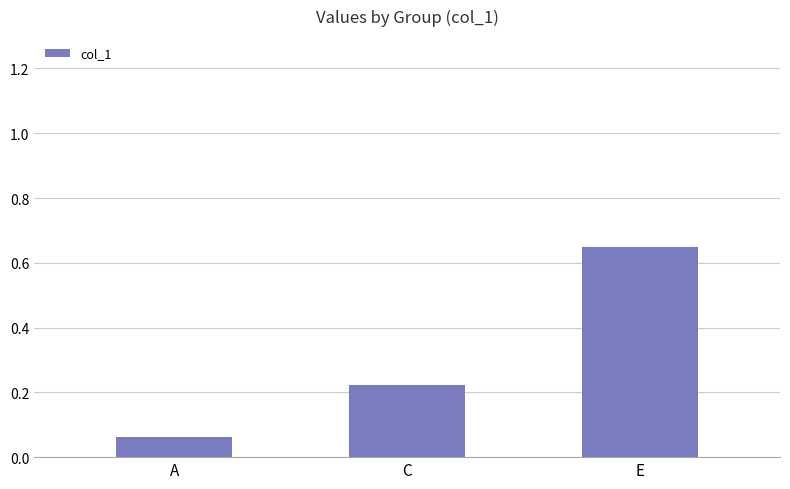

What is the sum of the values at C and A?

0.3